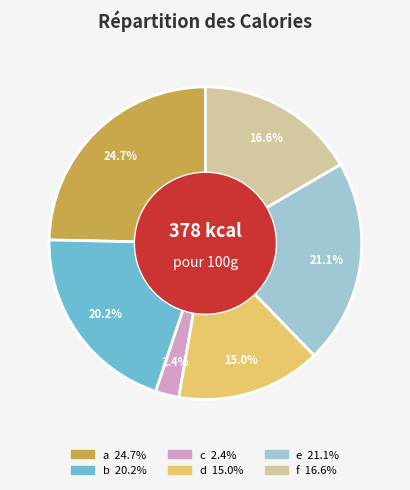

Which slice is the largest?

a